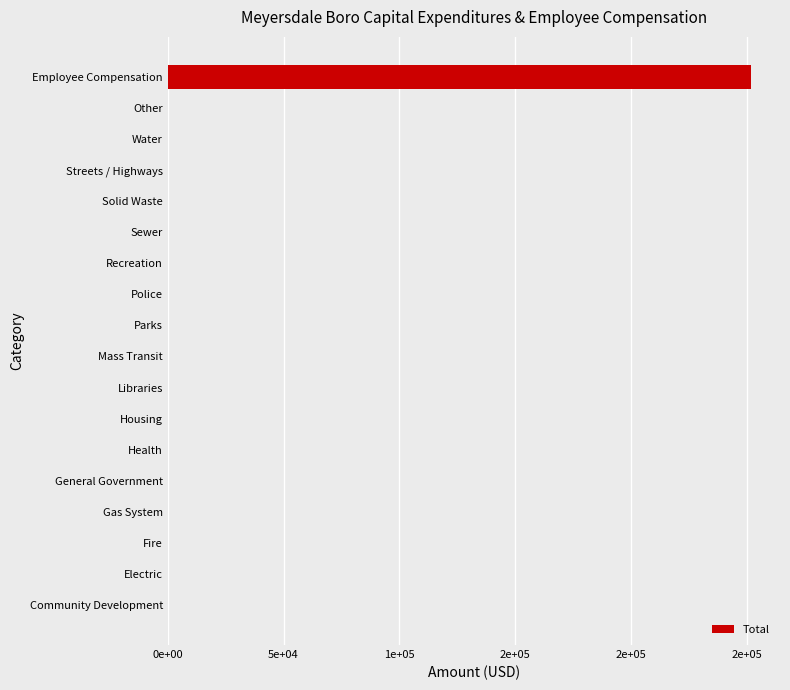

Which label corresponds to the largest value in the chart?

Employee Compensation